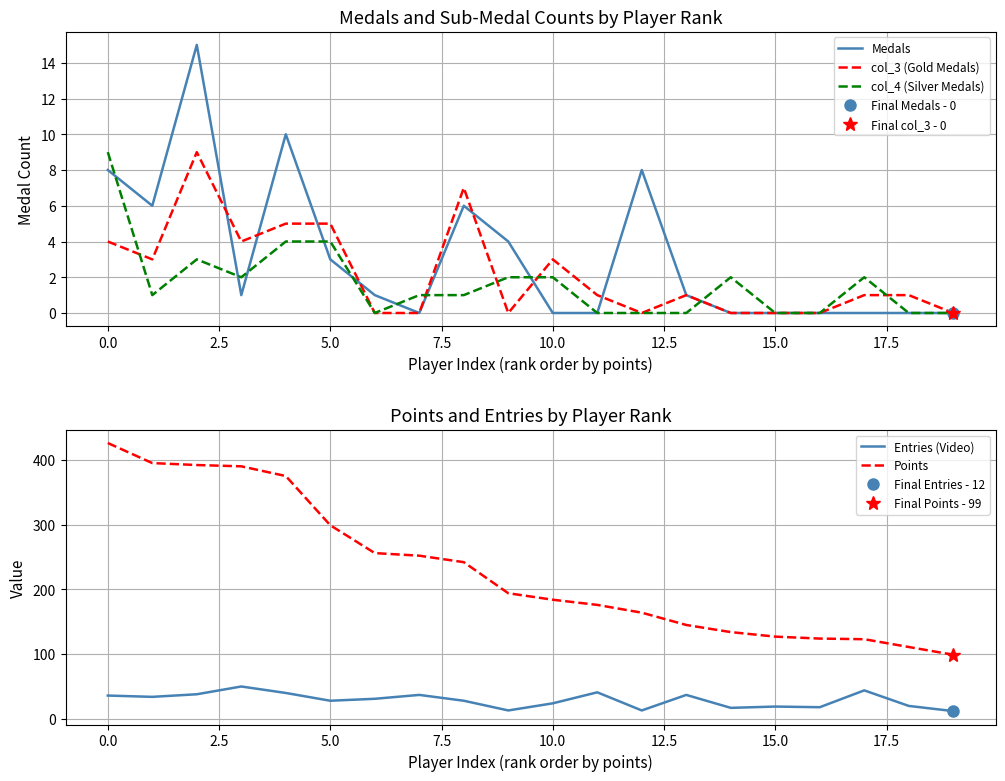

Count the col_4 (Silver Medals) values in the range 0 to 2.

16